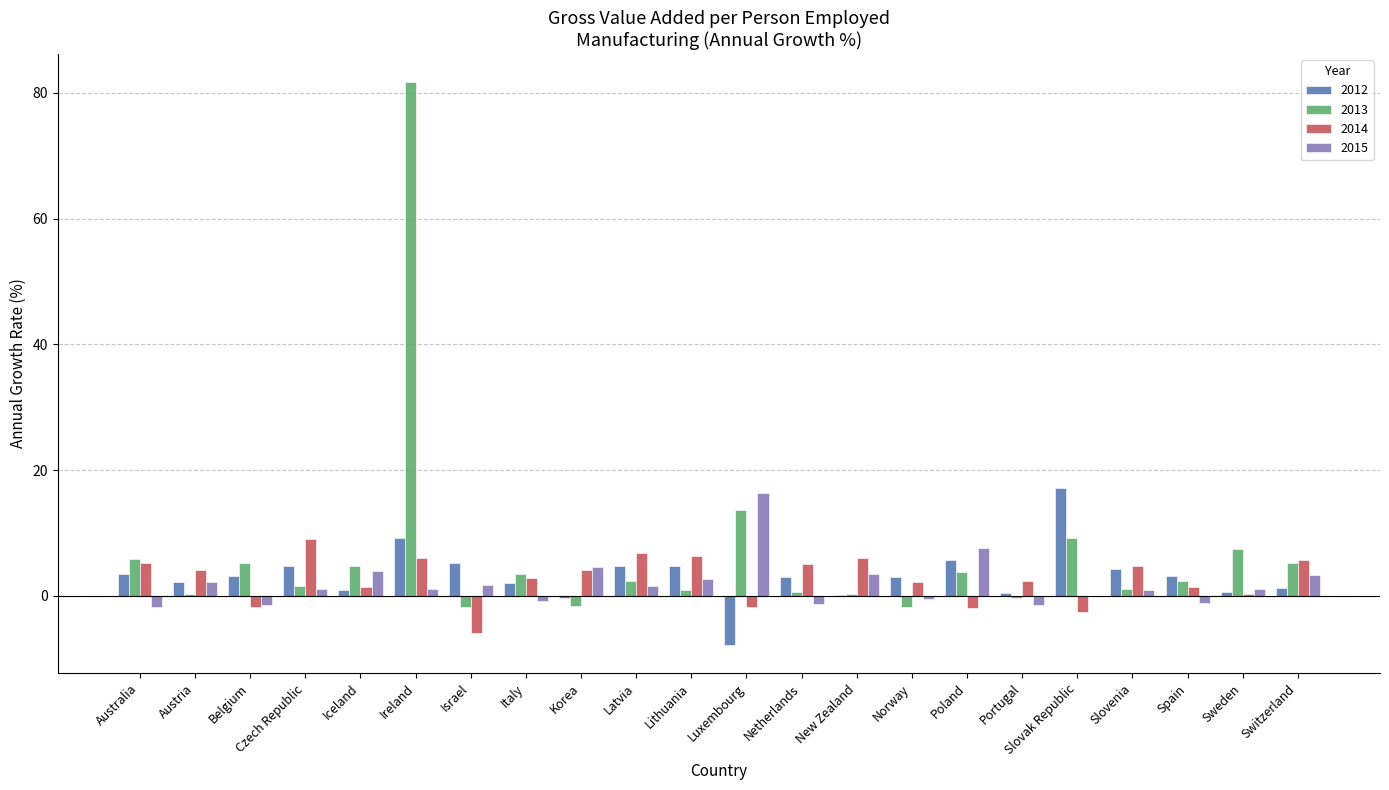

Does the chart contain stacked bars?

No